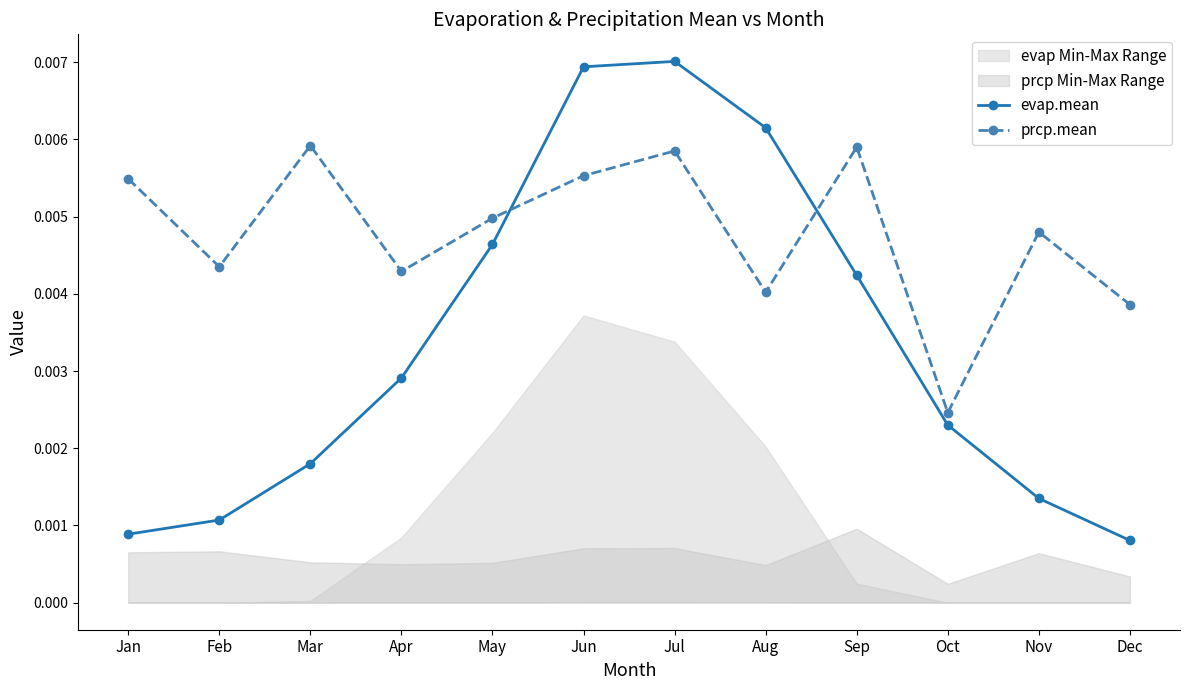

Which series has the largest total across all categories?

prcp.mean